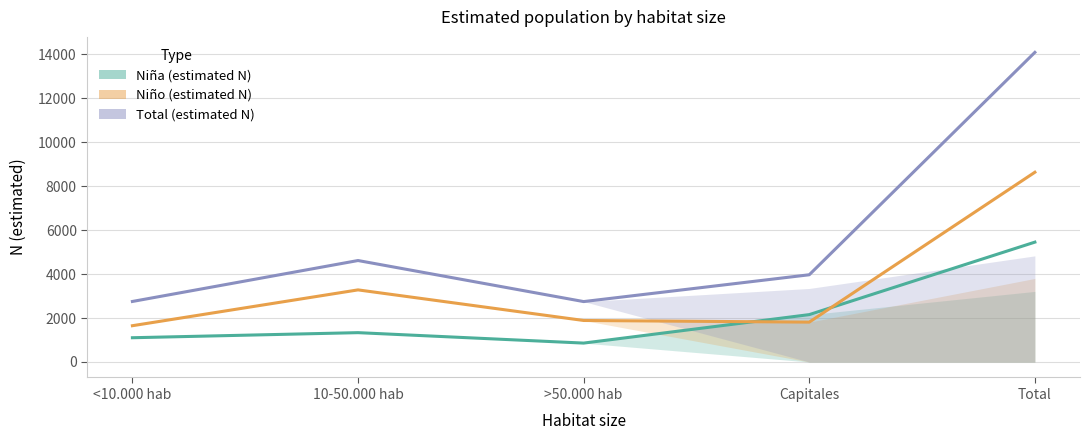

True or false: Total N (estimada) has a value of 2833 at 10-50.000 hab.

False